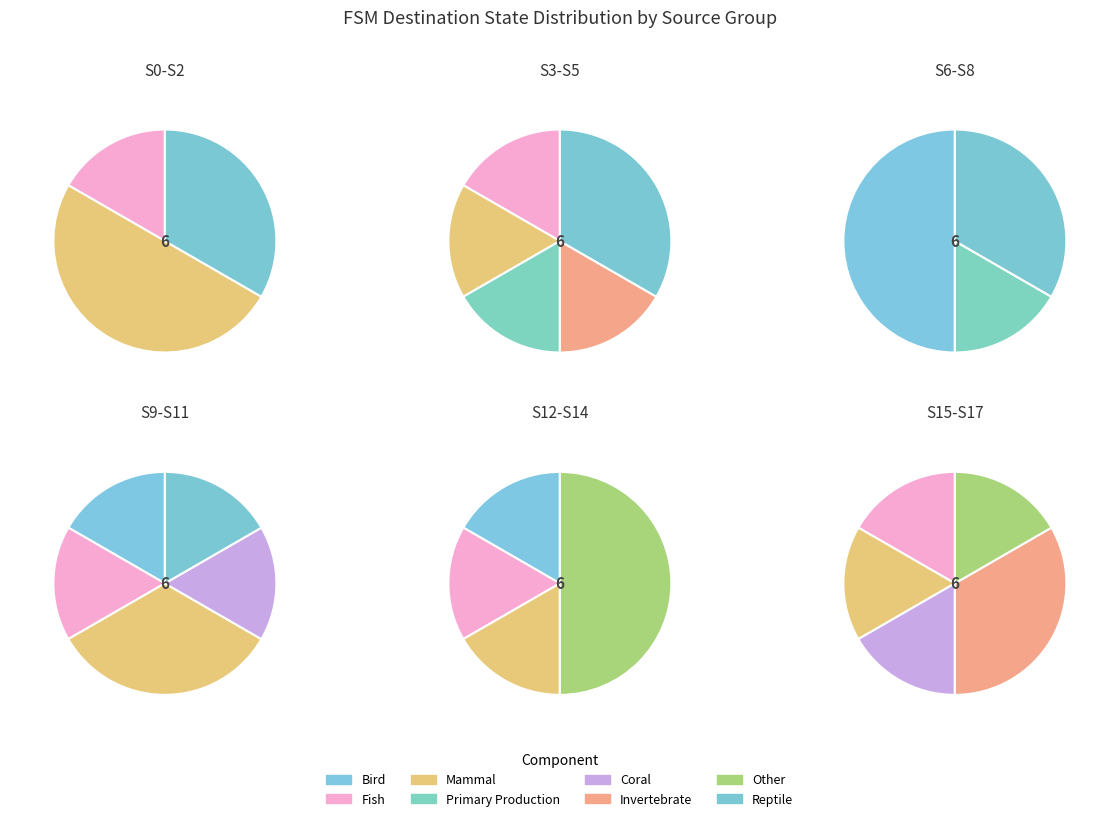

Does 9 represent more than half of the total?

No